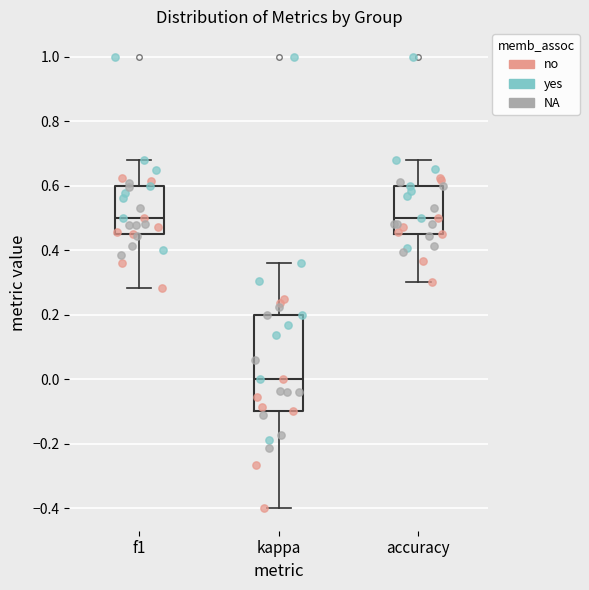

Comparing the boxes themselves (not the whiskers), which one is the tallest?

kappa